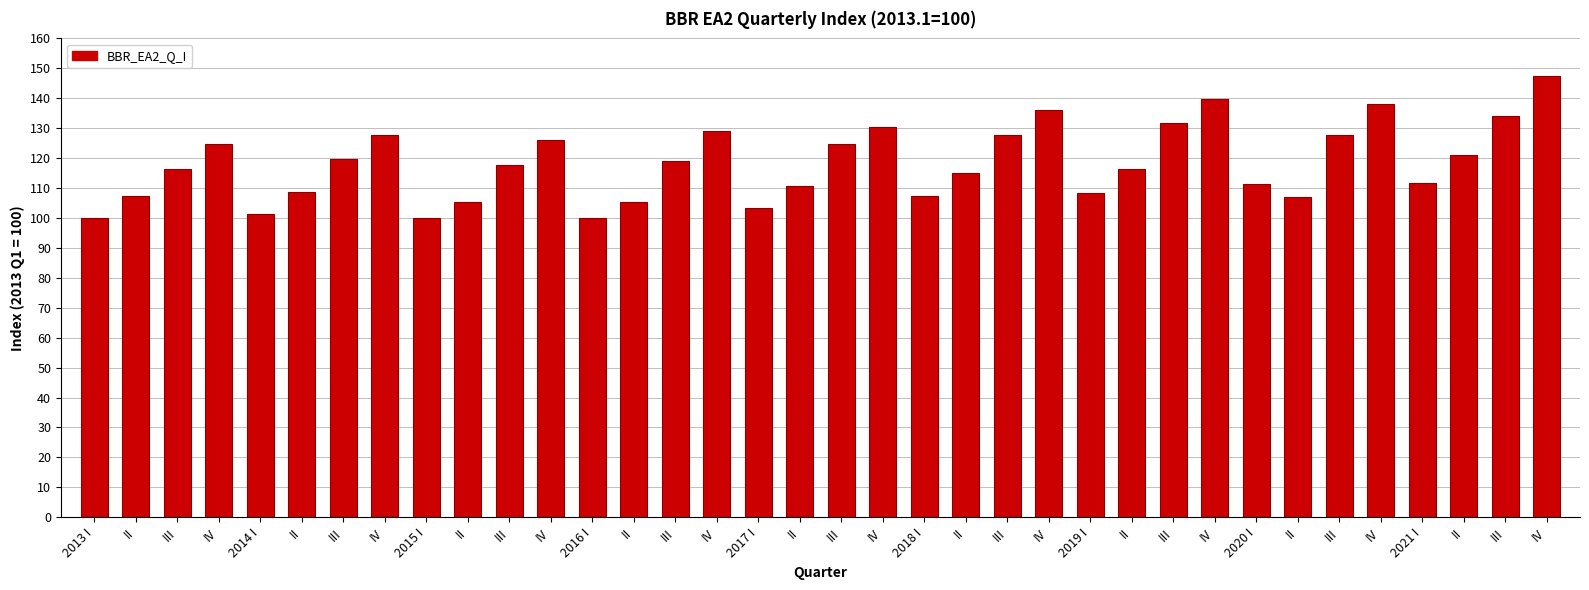

Which label corresponds to the smallest value in the chart?

2013 I